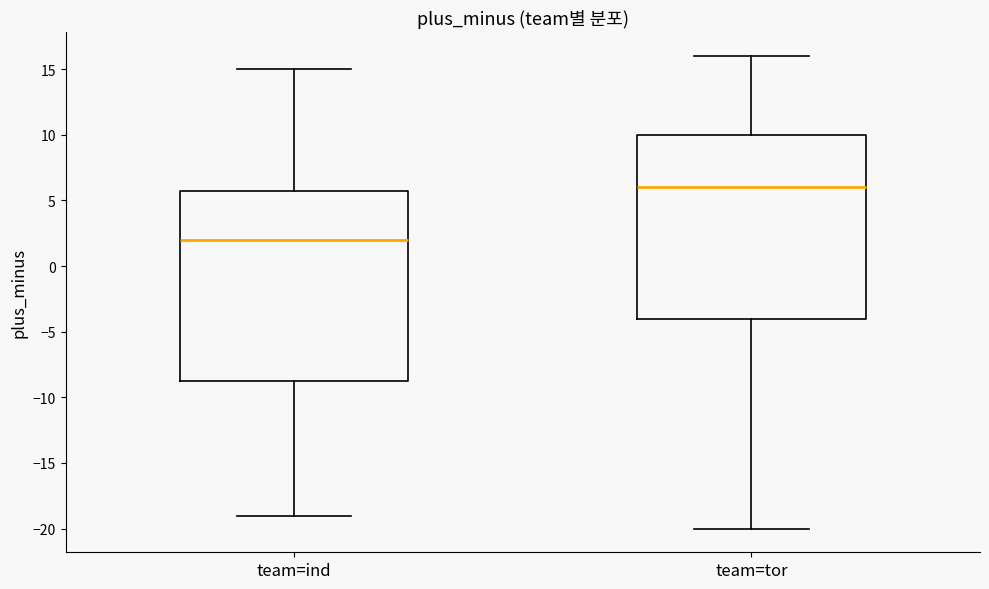

Reading left to right, read every box against the y-axis: the position of its median line, the range the box covers, and the ends of its whiskers. The values are not printed on the chart, so give them approximately, as read against the axis.

team=ind: median 2.0, box -8.5 to 6.0, whiskers -19.0 to 15.0
team=tor: median 6.0, box -4.0 to 10.0, whiskers -20.0 to 16.0